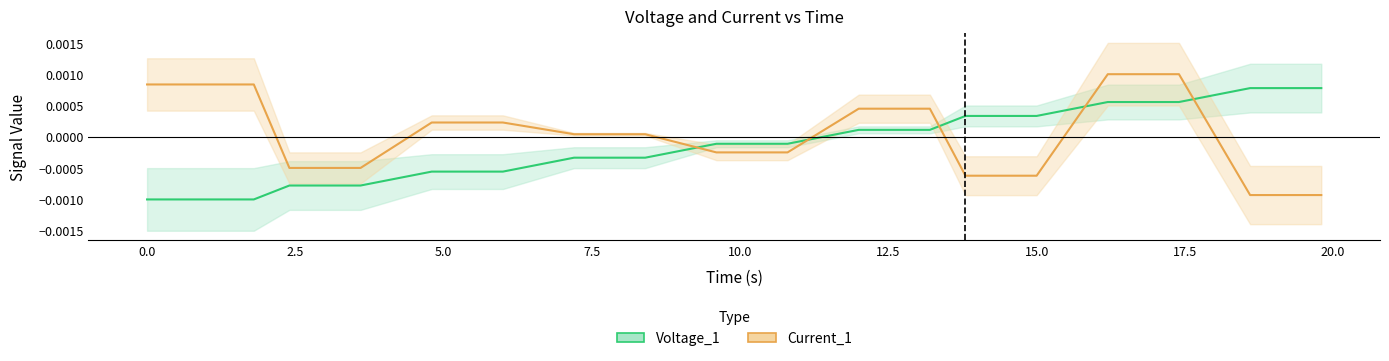

What are all the series names shown in the legend?

Voltage_1, Current_1